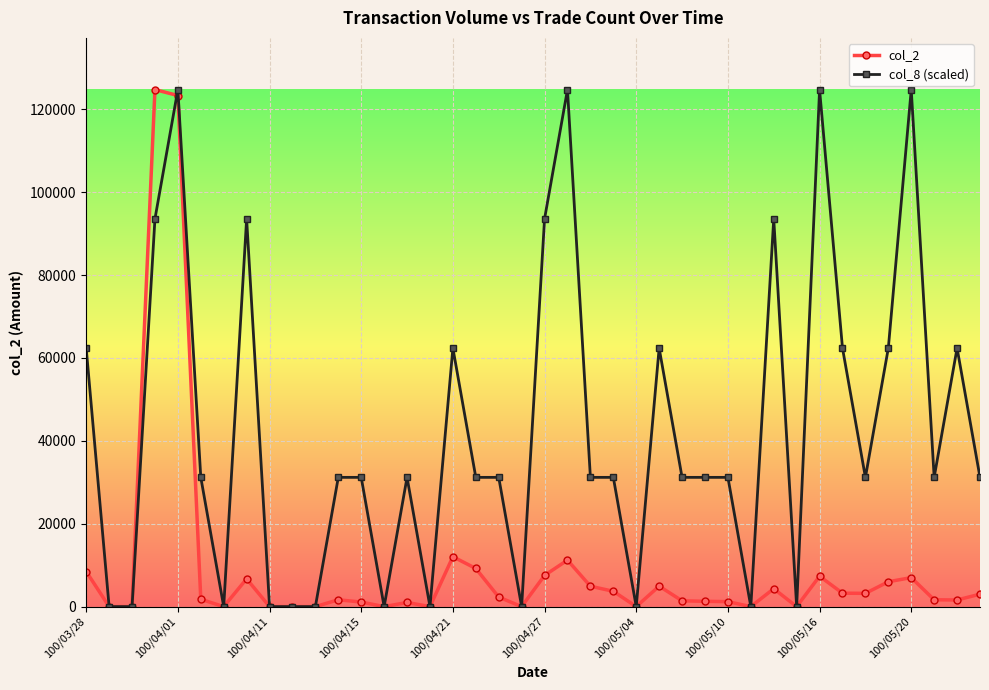

How many data points does each series have?

40